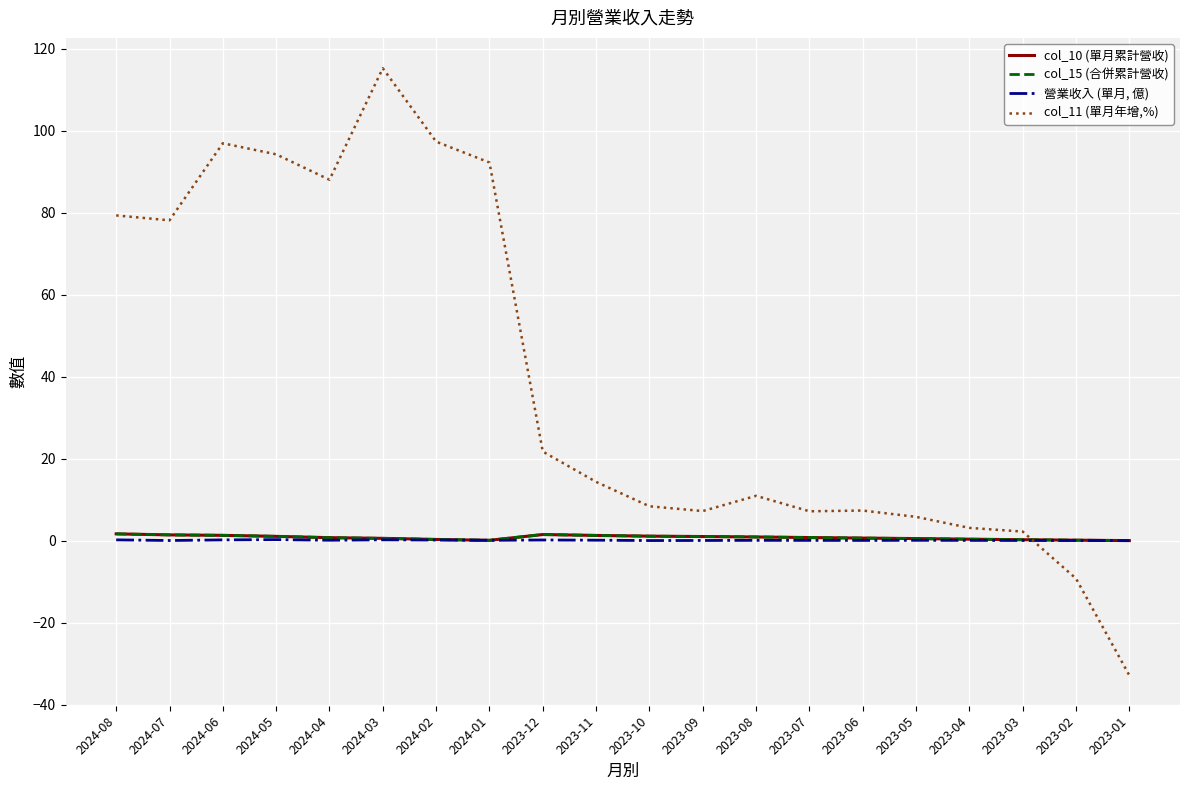

Which series has the largest total across all categories?

col_11 (單月年增,%)